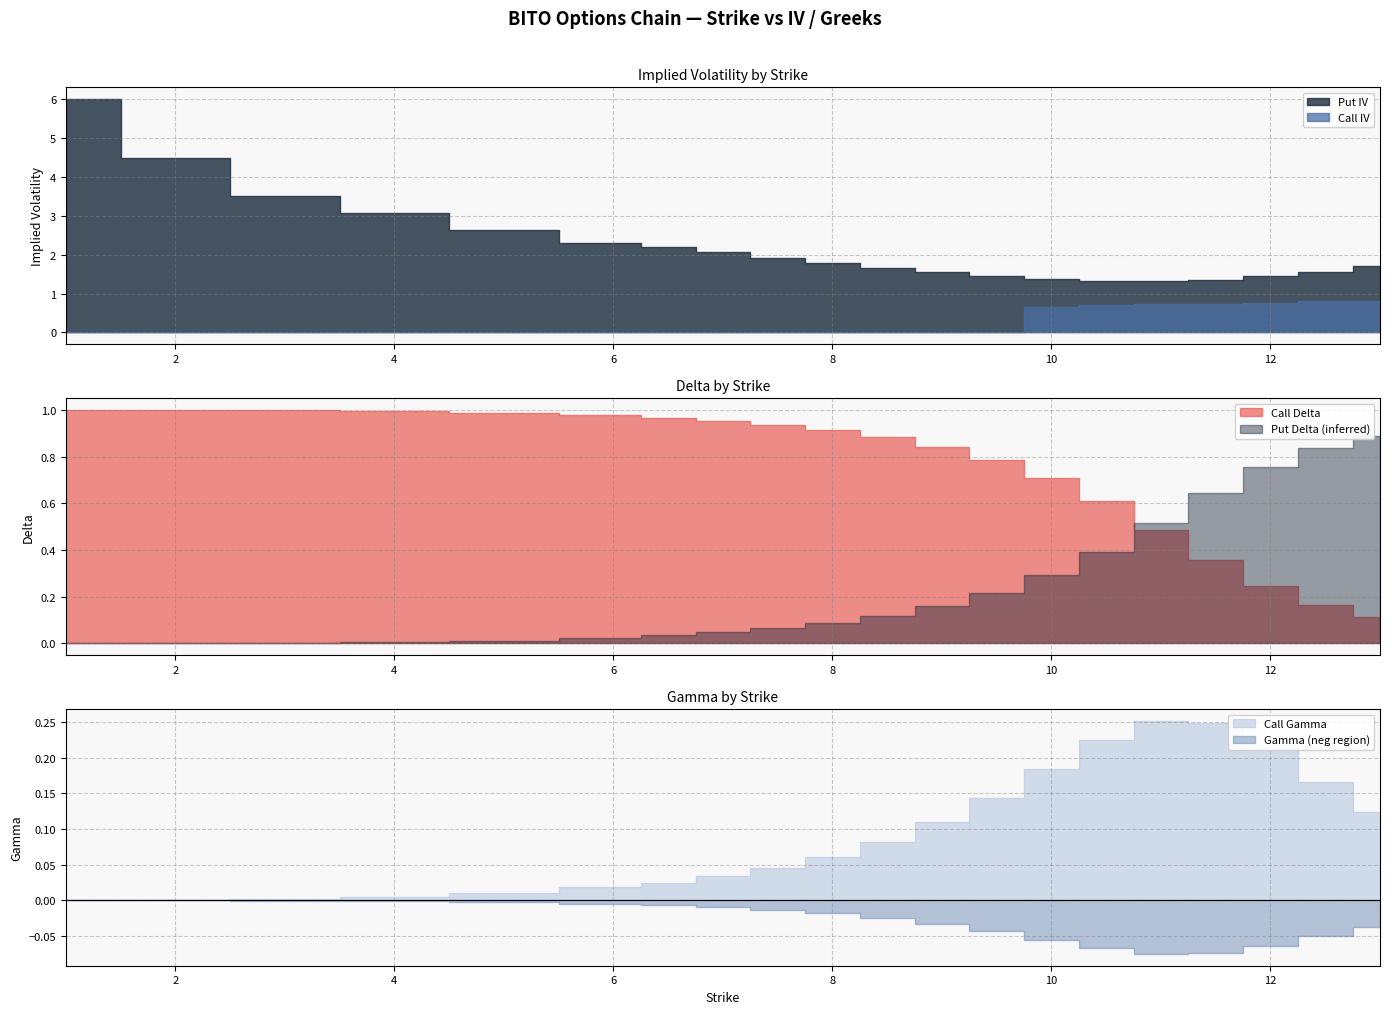

Where do Call Delta and Call Gamma first cross each other?

12 and 12.5